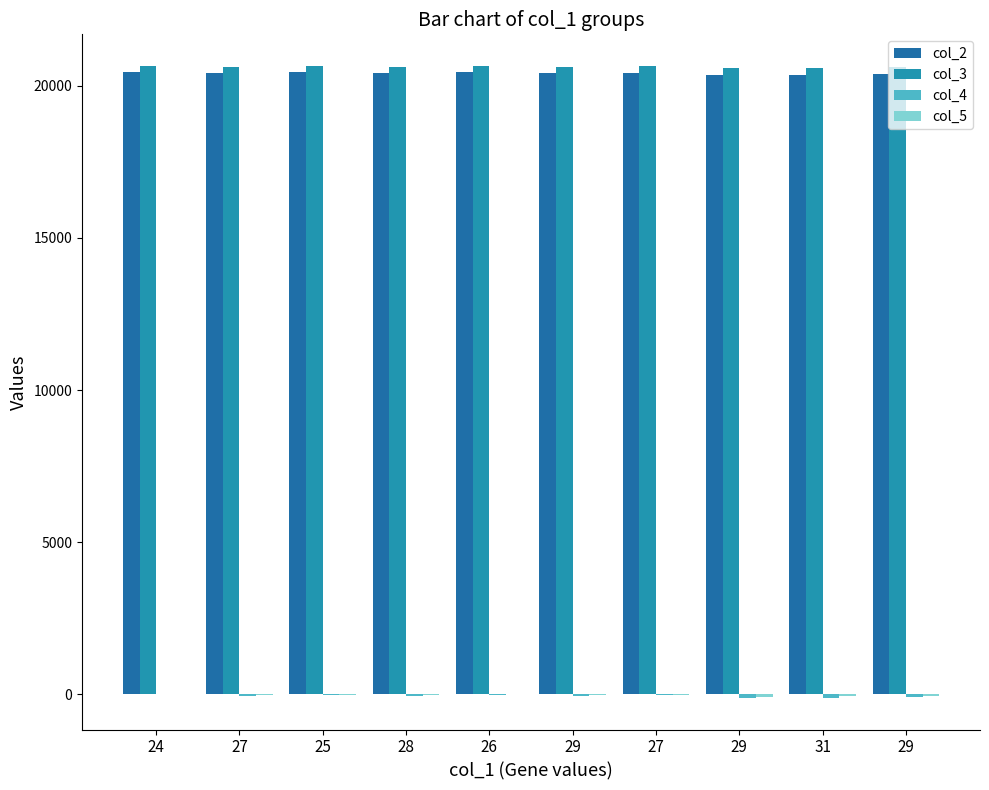

Reading left to right, what are all the values shown in this chart?

col_2: 20467.3	20413.7	20441.9	20409.6	20451.2	20407.0	20433.5	20357.2	20353.3	20387.1
col_3: 20652.0	20621.5	20634.3	20625.1	20651.3	20630.2	20641.3	20580.4	20591.8	20610.3
col_4: 0.0	-53.6	-25.4	-57.7	-16.0	-60.3	-33.7	-110.0	-114.0	-80.2
col_5: 0.0	-30.5	-17.7	-26.9	-0.7	-21.8	-10.7	-71.6	-60.1	-41.7